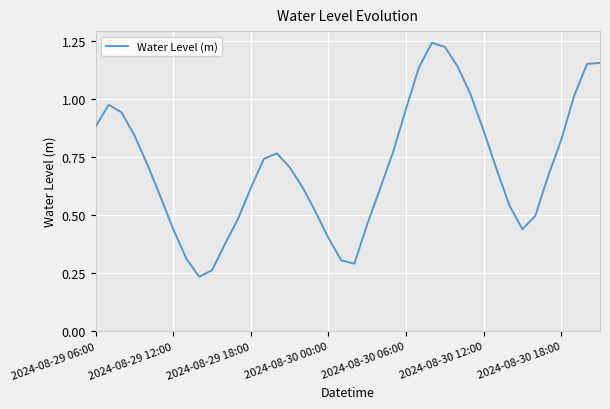

How many points are higher than both their immediate neighbors (excluding endpoints)?

3